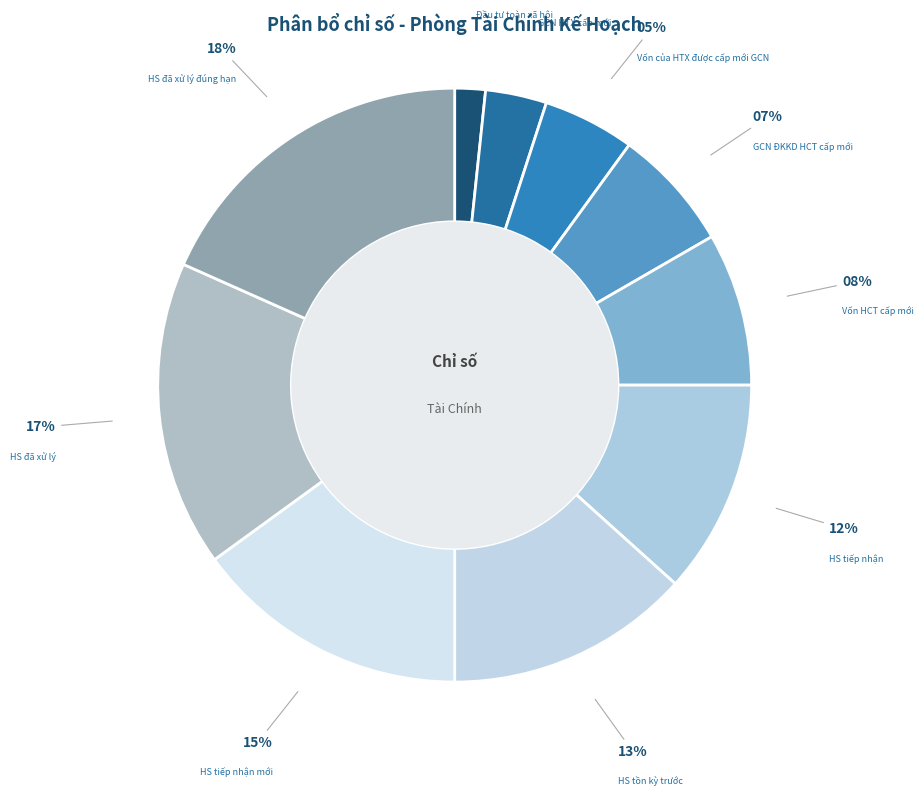

How many segments does this pie chart have?

10